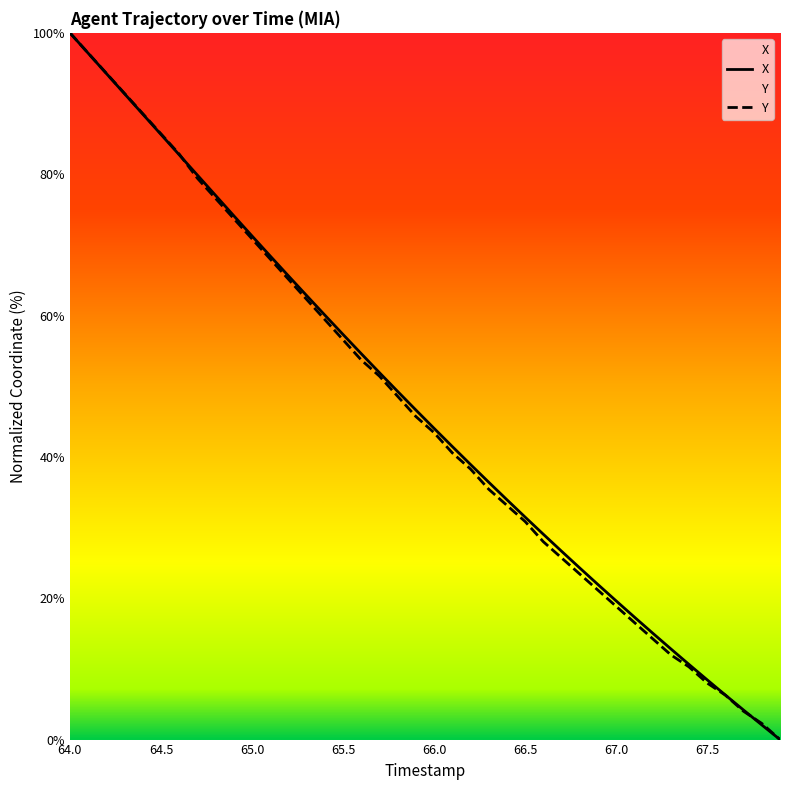

Which has a higher value, 65.0 or 64.2?

64.2